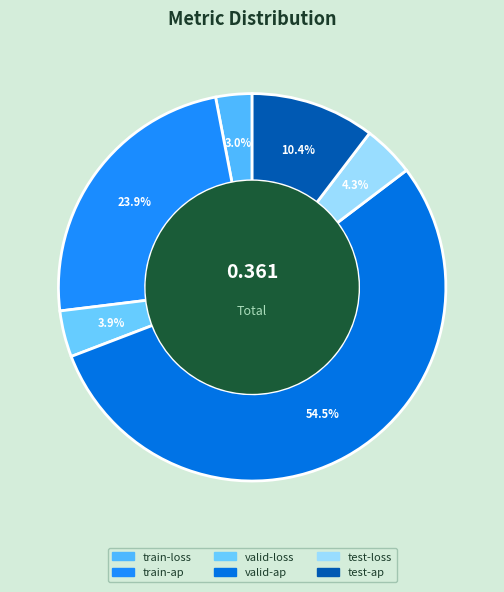

Which category has the smallest portion of the pie?

train-loss